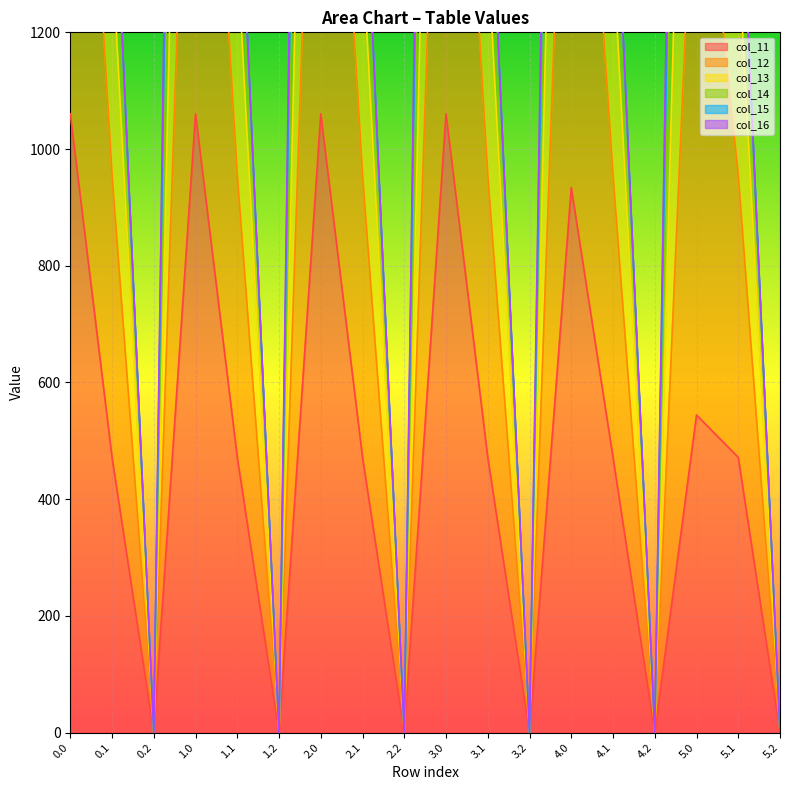

The value of col_11 at 0.2 is 0.0. True or false?

True